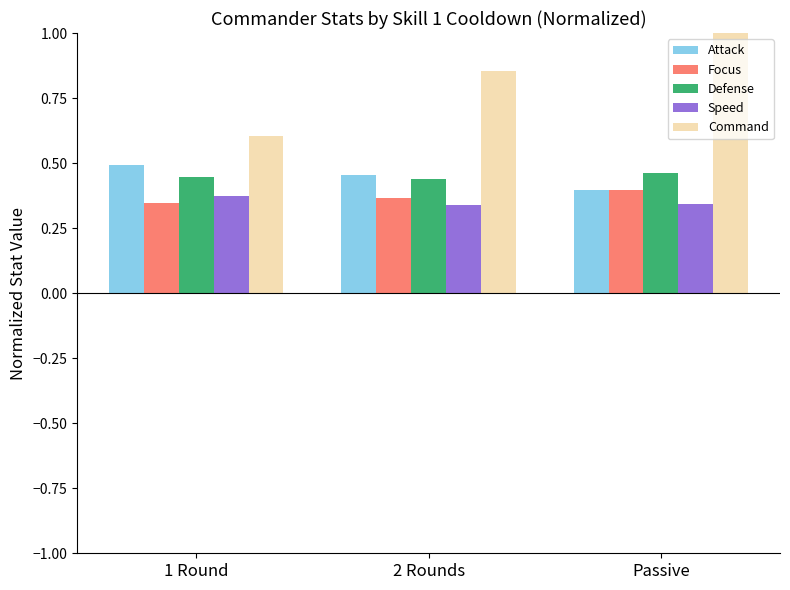

What is the label of the 2nd bar from the right?

2 Rounds